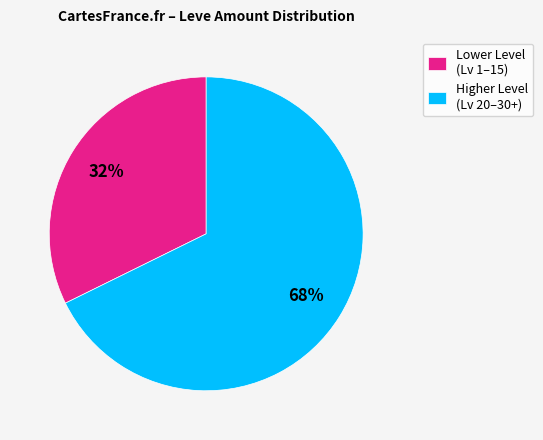

Does any single category account for the majority?

Yes